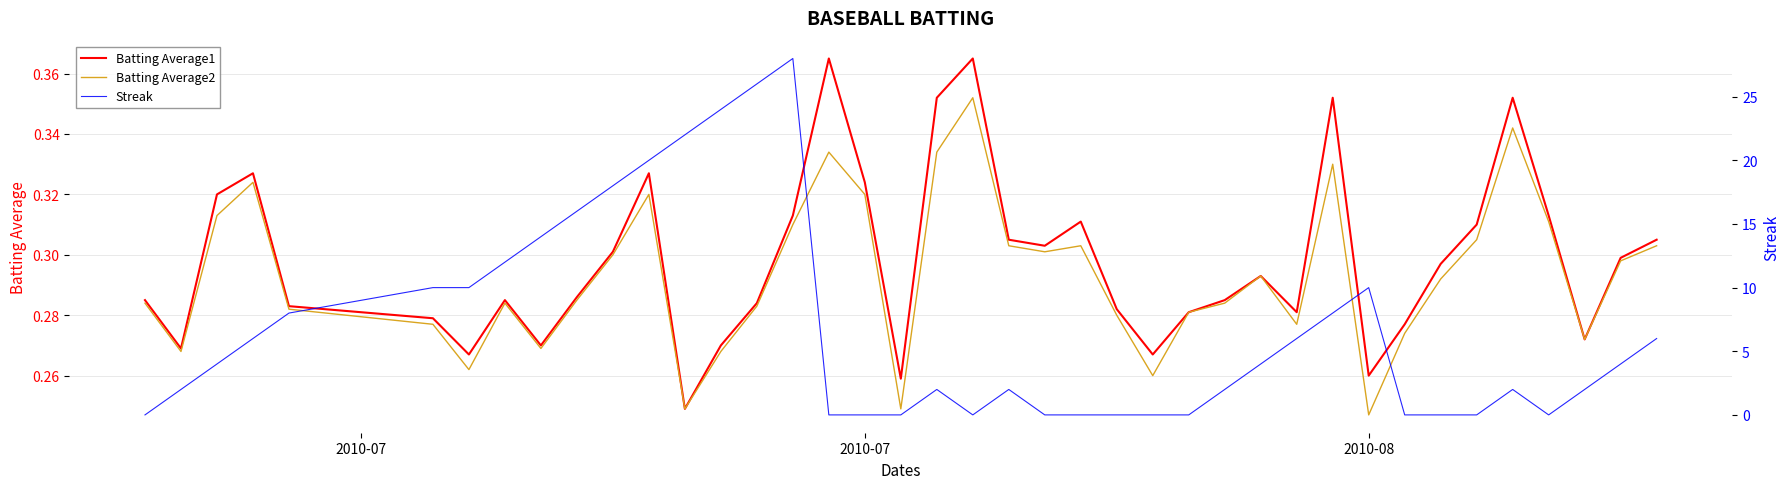

What is the lowest value of the Batting Average2 series?

0.2